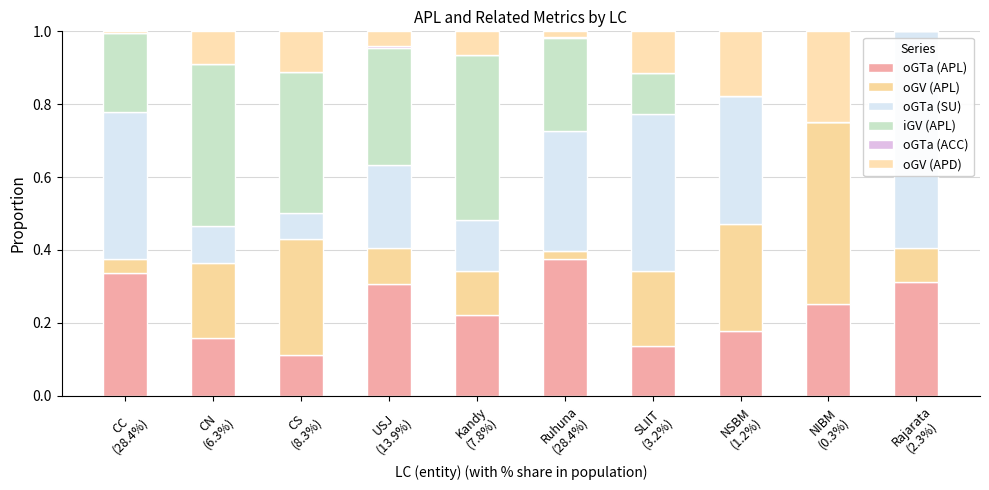

Does the chart contain stacked bars?

Yes